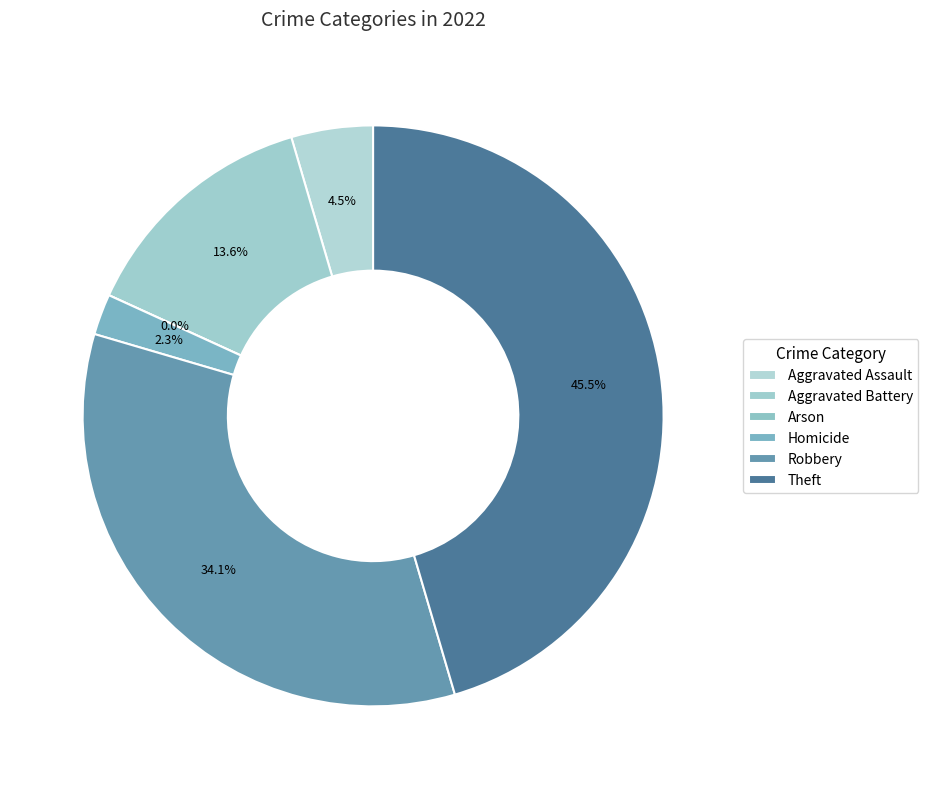

To the nearest percent, what is the combined percentage of Arson and Robbery?

34%